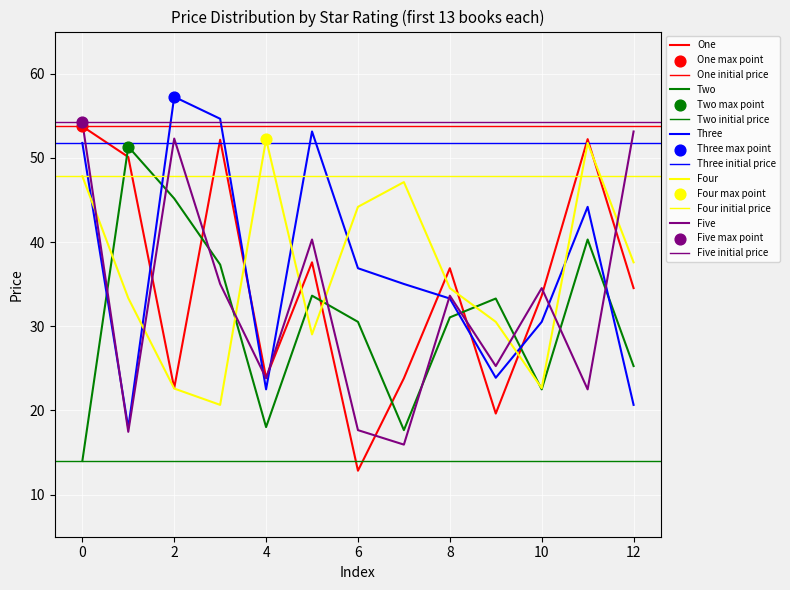

At how many categories does at least one series exceed 56?

1